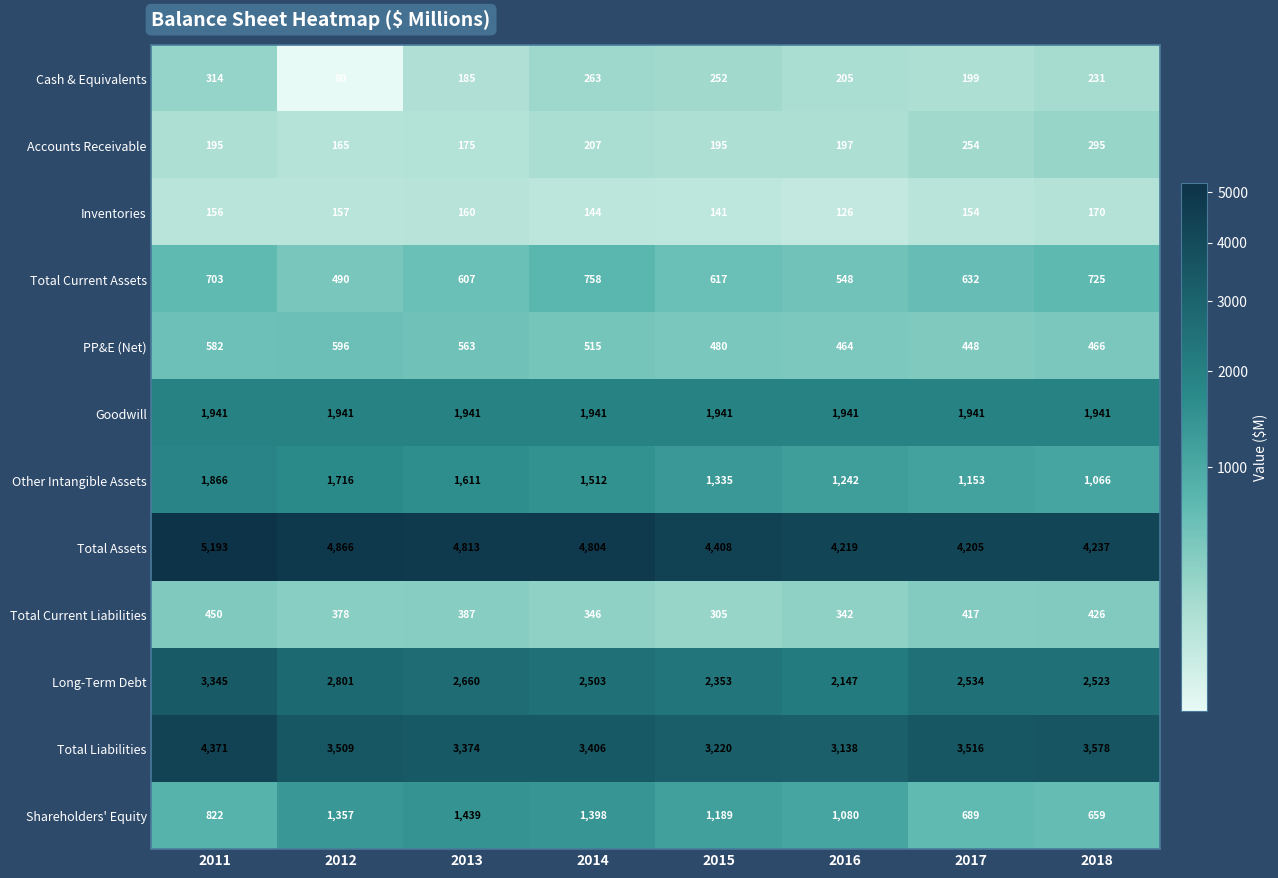

True or false: PP&E (Net) has a value of 713 at 2016.

False